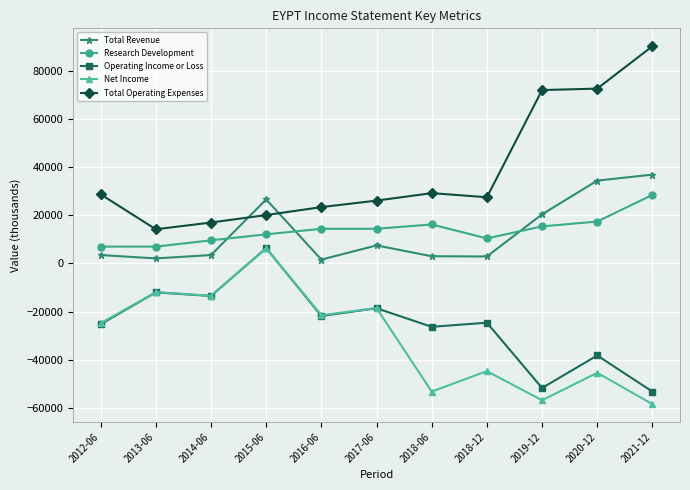

What is the maximum value shown in the chart?

90200